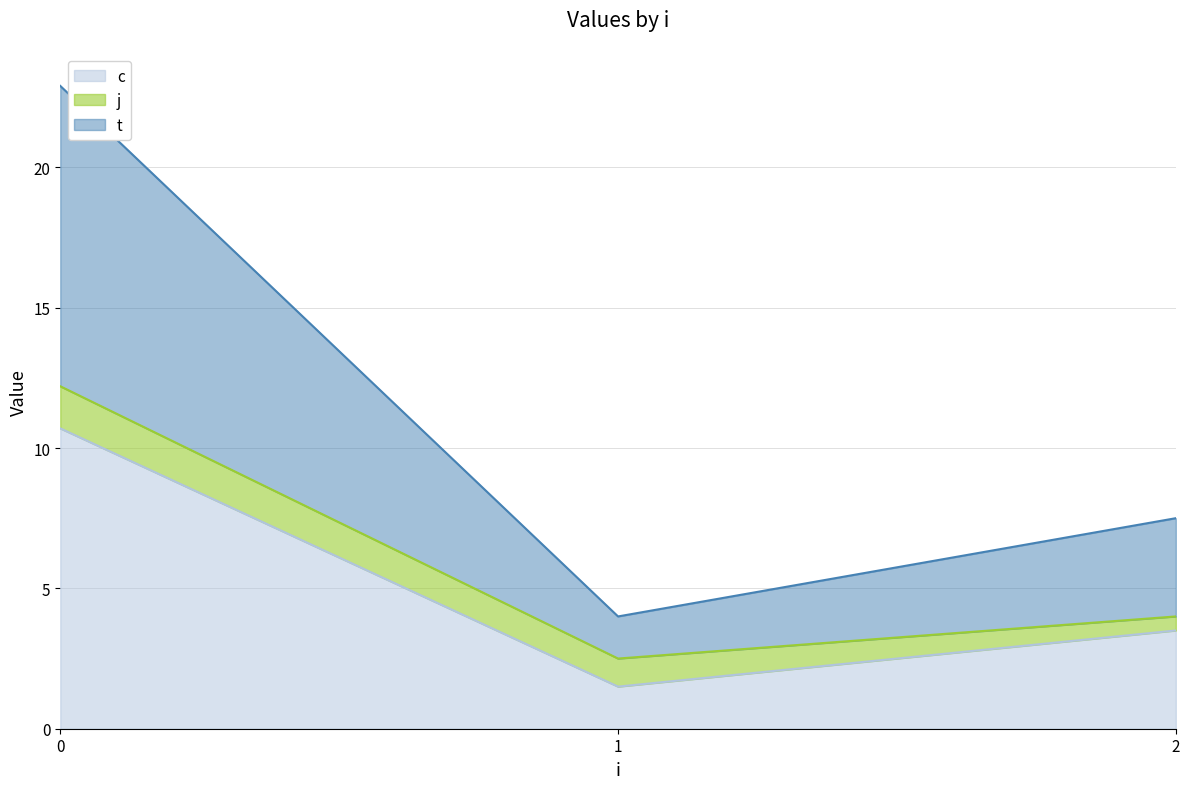

List the series in order of their peak value, highest first.

c, t, j